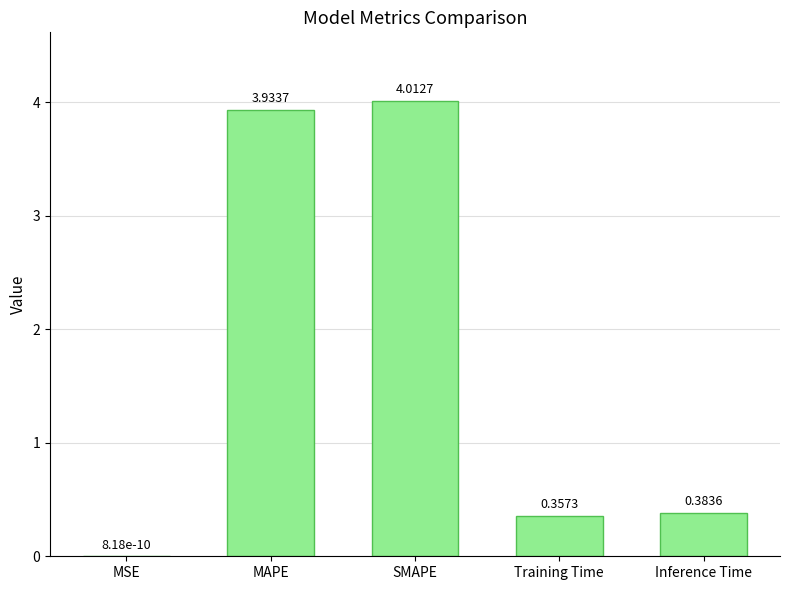

What is the sum of all values?

8.7